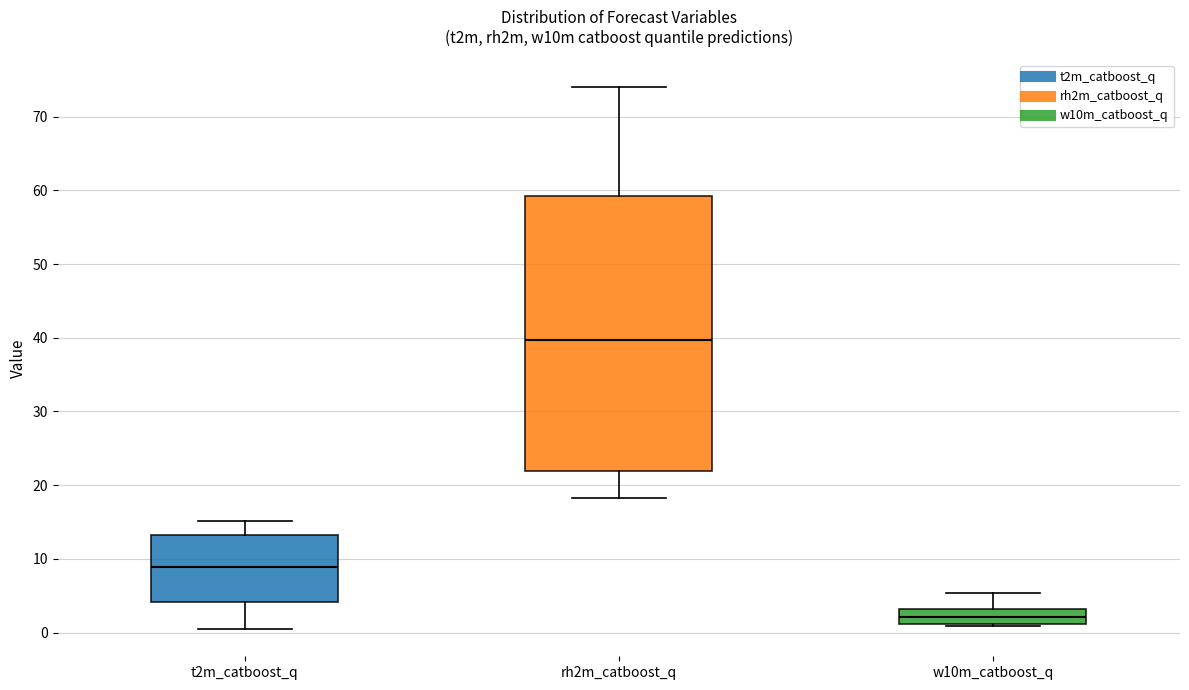

Which box's median line is the lowest?

w10m_catboost_q